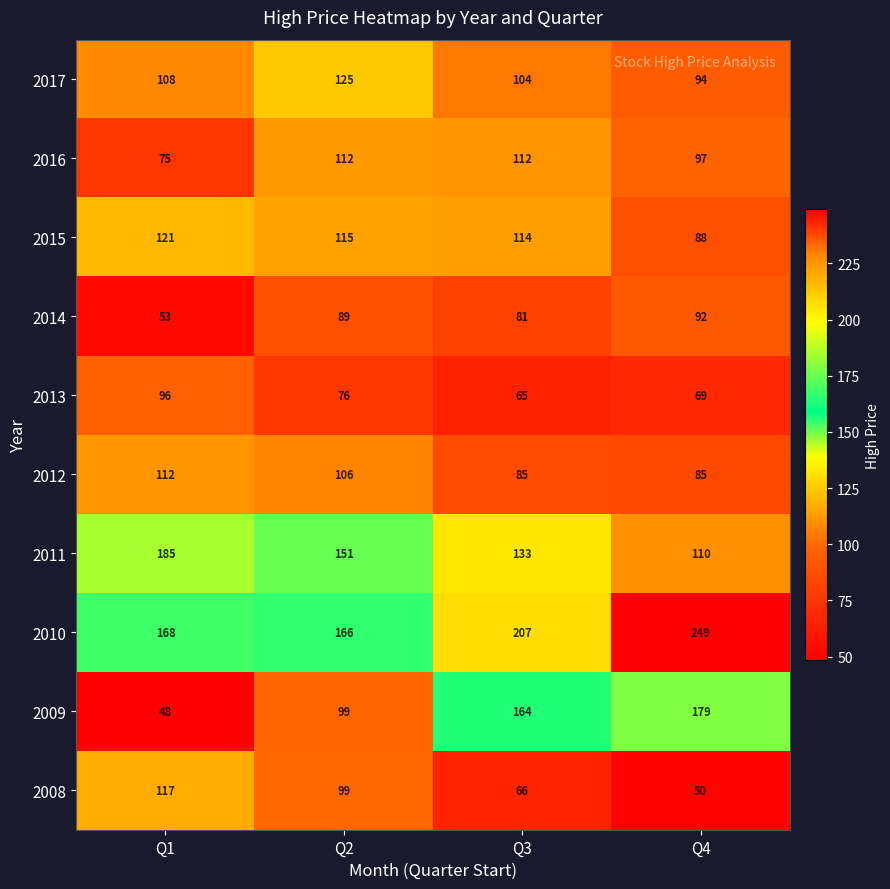

How many data points does each series have?

4